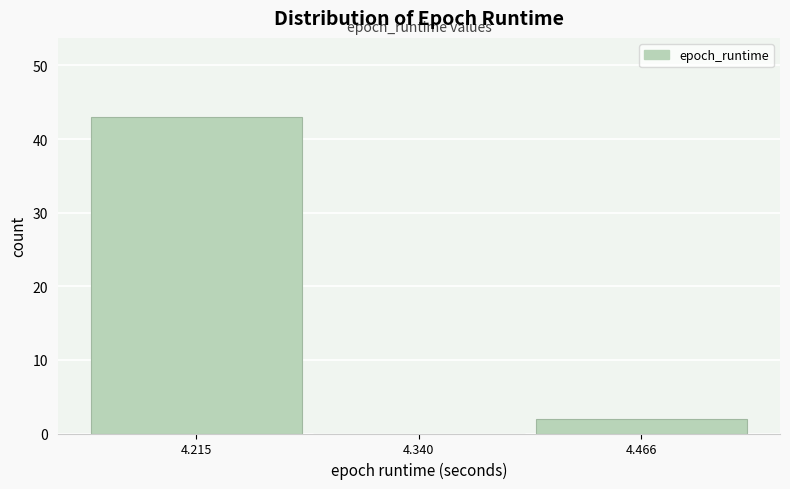

Over which range of the x-axis is the bar tallest?

4.16 to 4.28